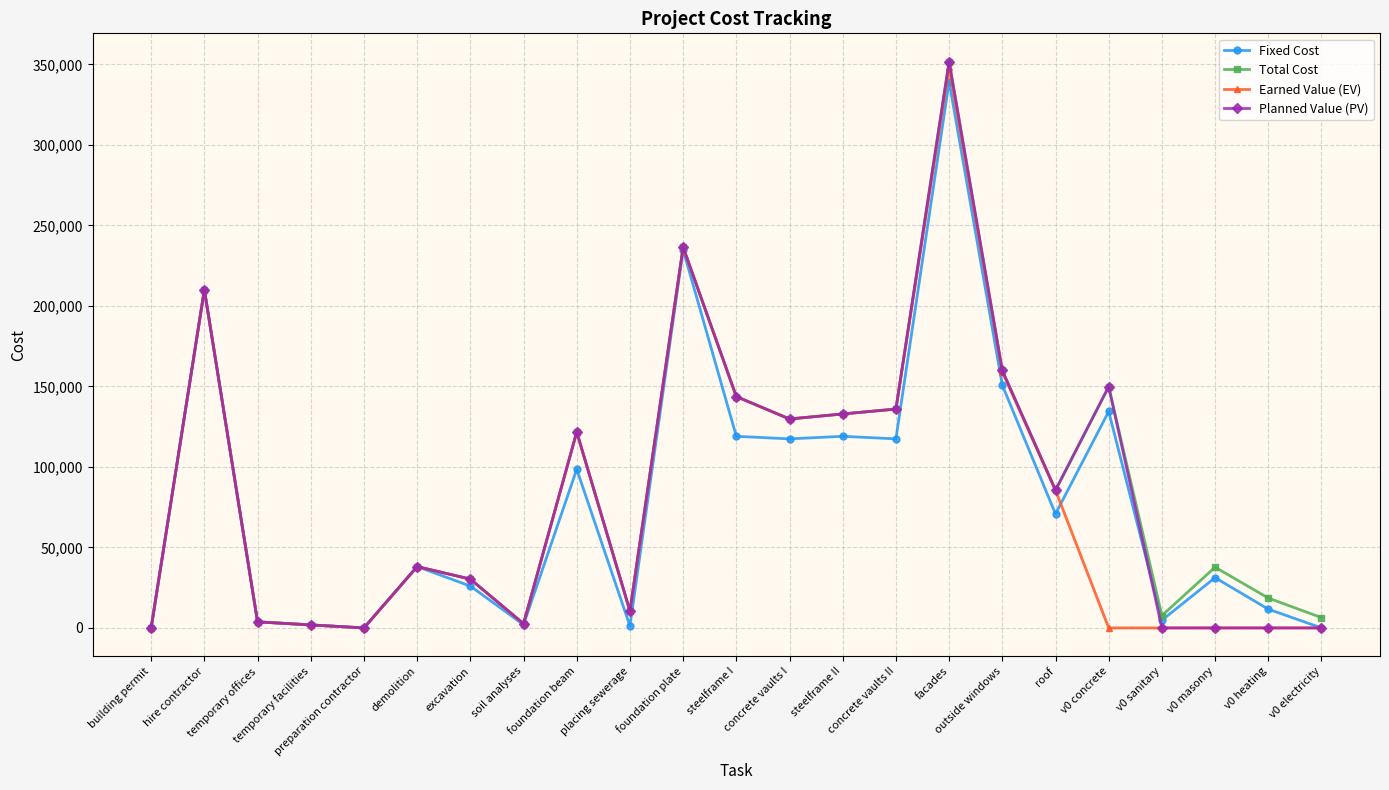

At which label is Total Cost closest to 175826?

outside windows